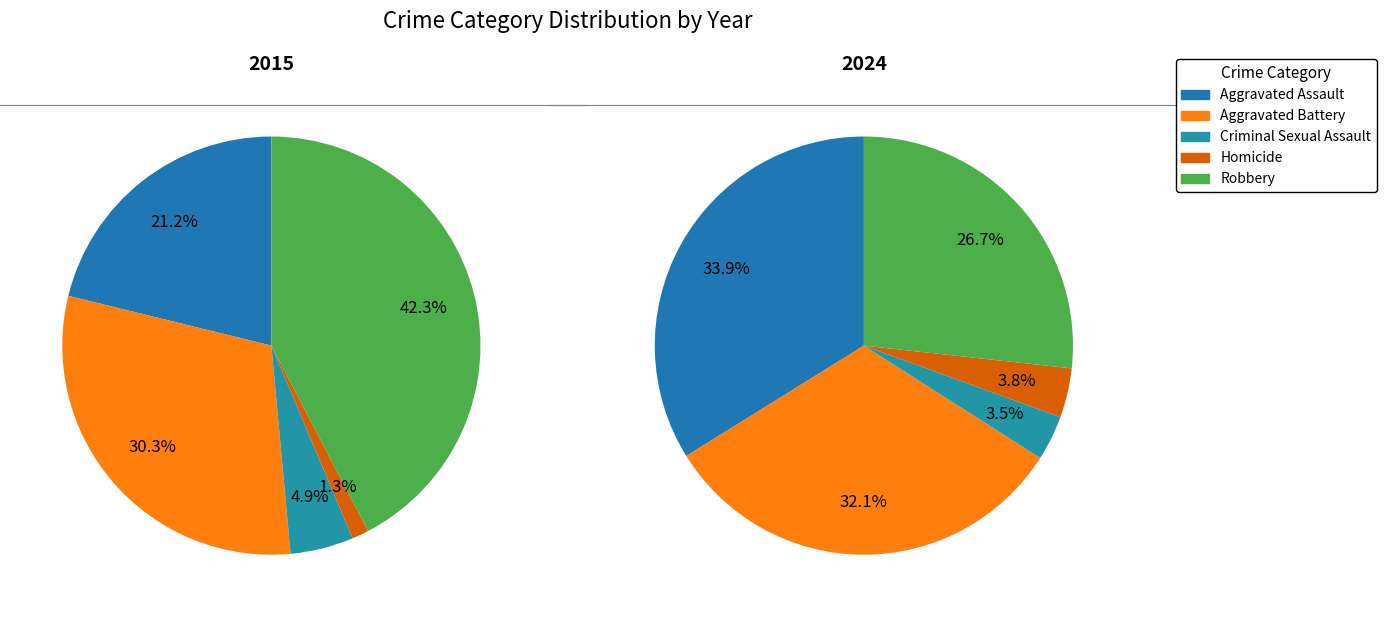

Does Robbery account for over 50% of the chart?

No